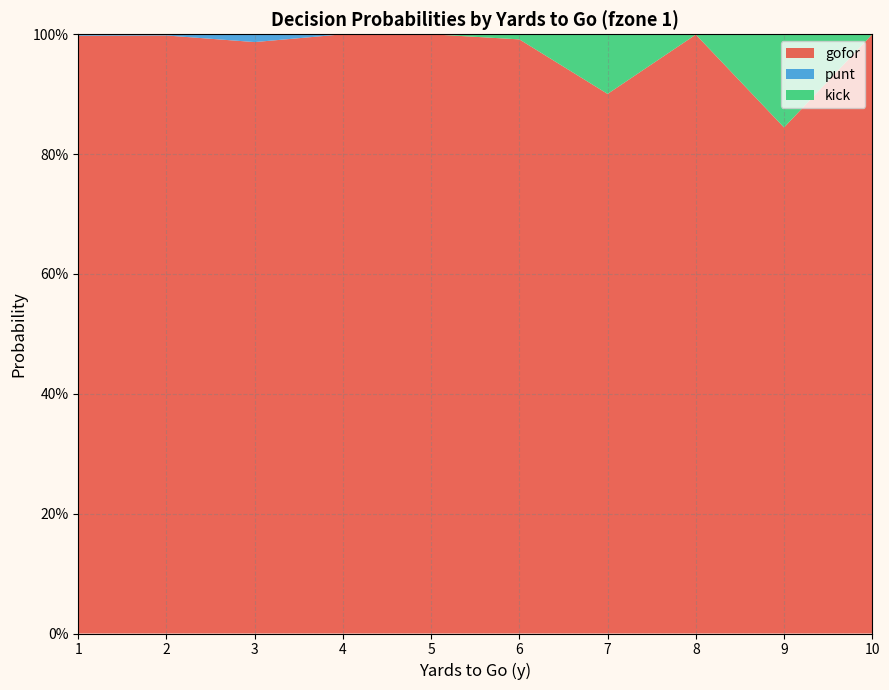

Reading left to right, what are all the values shown in this chart?

gofor: 1=1.0	2=1.0	3=1.0	4=1.0	5=1.0	6=1.0	7=0.9	8=1.0	9=0.8	10=1.0
punt: 1=0.0	2=0.0	3=0.0	4=0.0	5=0.0	6=0.0	7=0.0	8=0.0	9=0.0	10=0.0
kick: 1=0.0	2=0.0	3=0.0	4=0.0	5=0.0	6=0.0	7=0.1	8=0.0	9=0.2	10=0.0